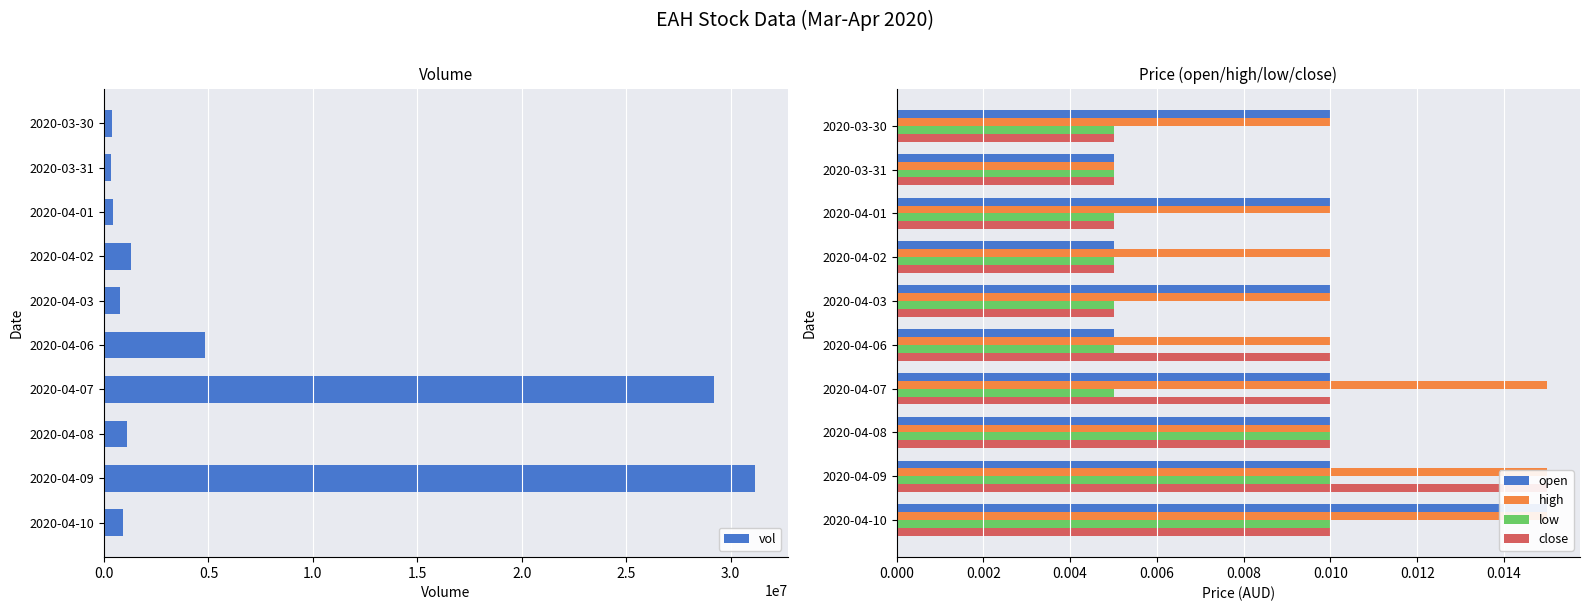

What is the maximum value for vol?

31159100